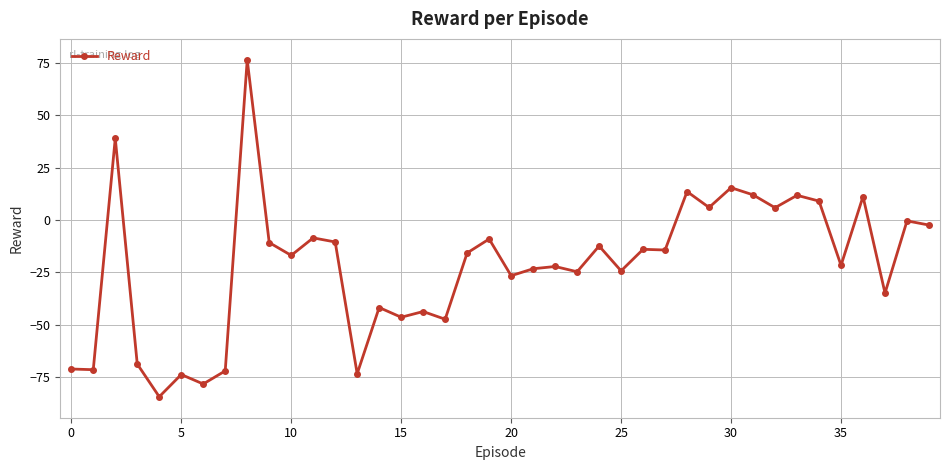

What is the value of the 38th point from the left?

-34.8